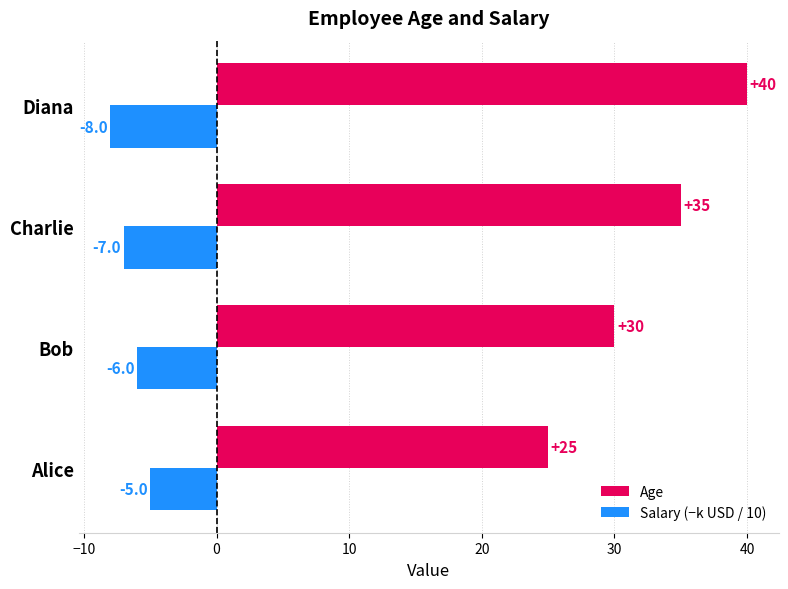

True or false: Age has a value of 30 at Bob.

True